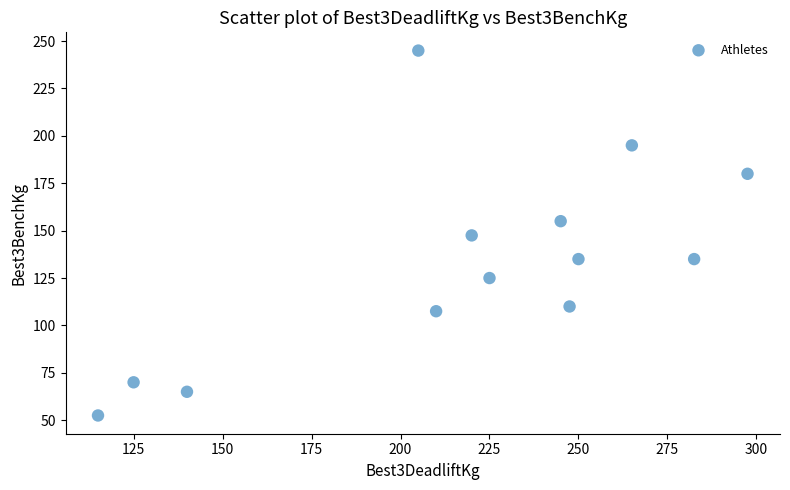

What is the range of Y values (max minus min)?

192.5